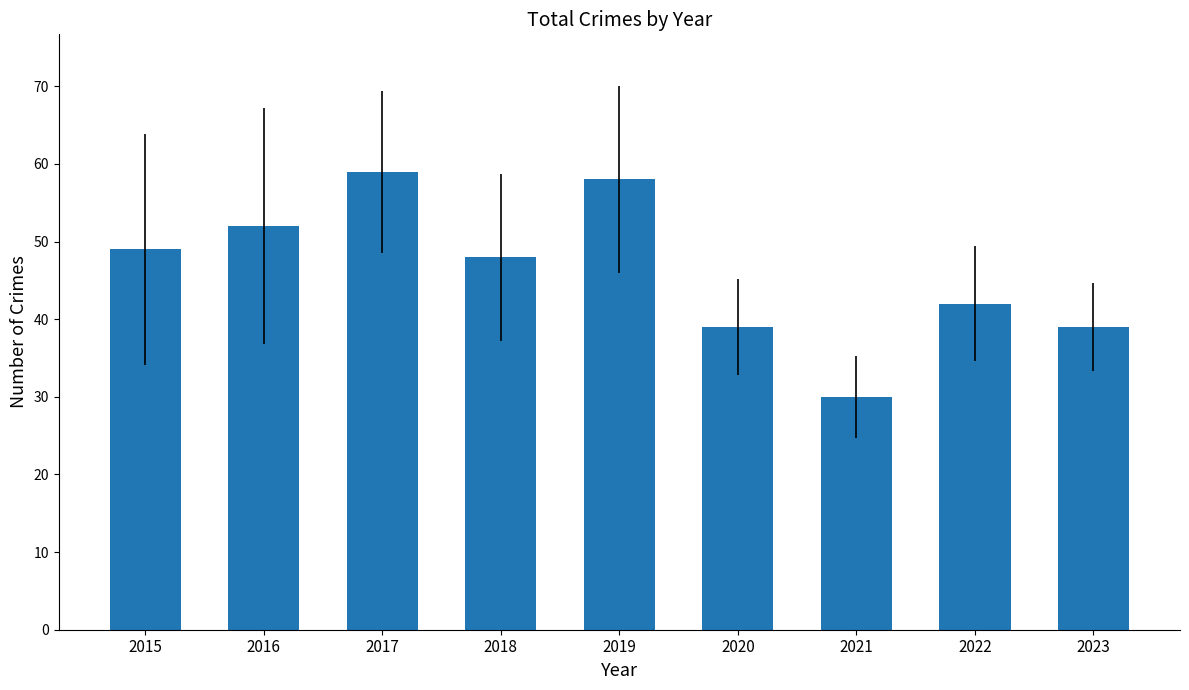

How many categories are shown in the chart?

9